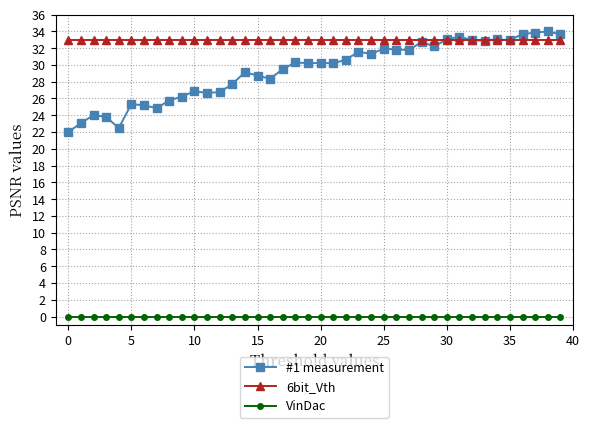

Which series has the largest range (max minus min)?

#1 measurement